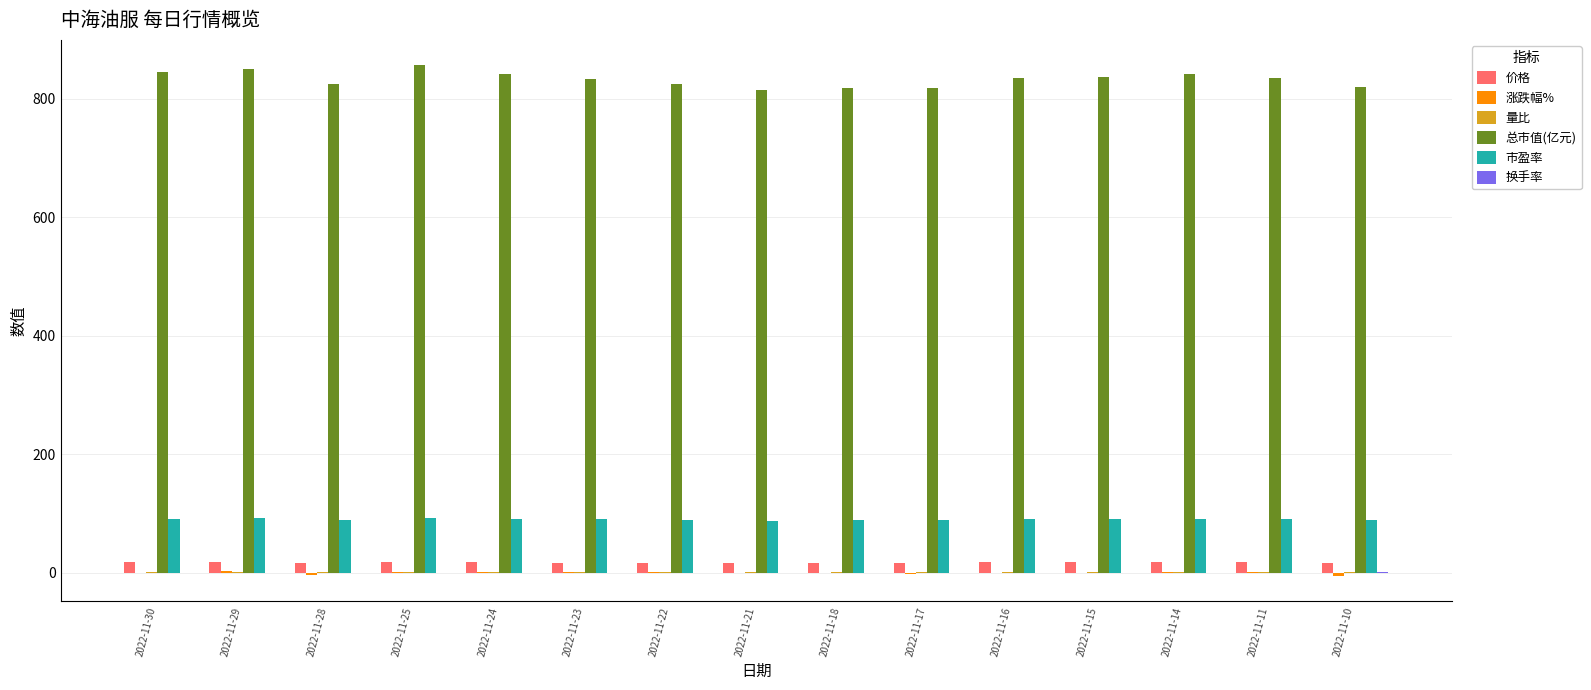

Is it true that 总市值(亿元) equals 841.7 at 2022-11-24?

True